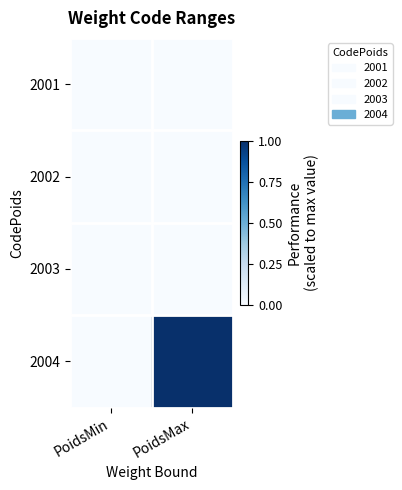

Which series has the widest spread of values?

2004